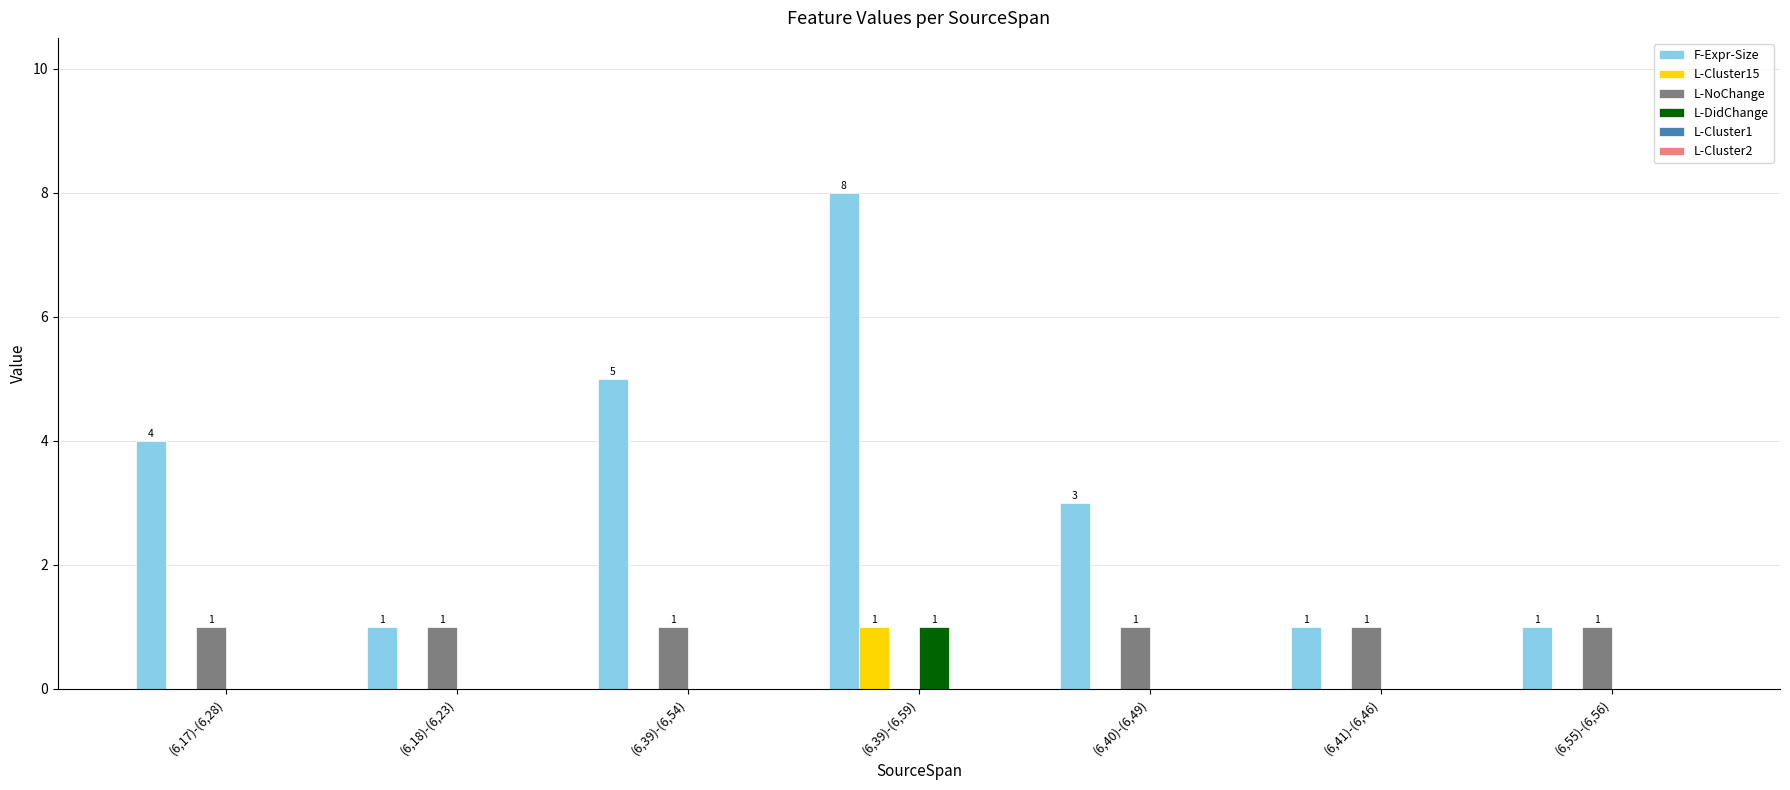

At which label does F-Expr-Size first exceed 3?

(6,17)-(6,28)